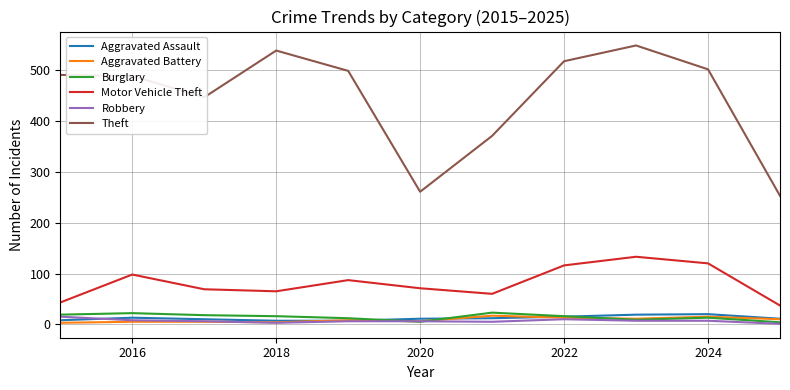

Which series has the largest range (max minus min)?

Theft